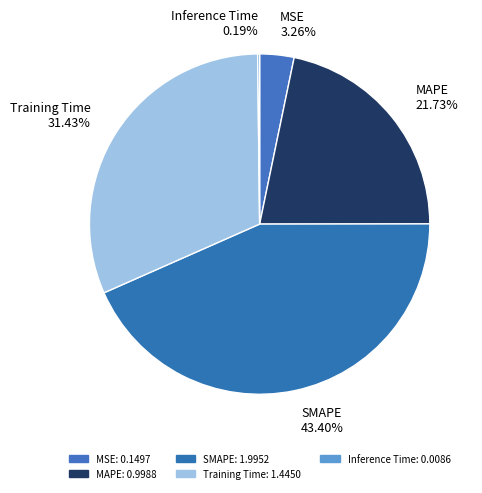

Is it true that MSE is 11% of the pie?

False